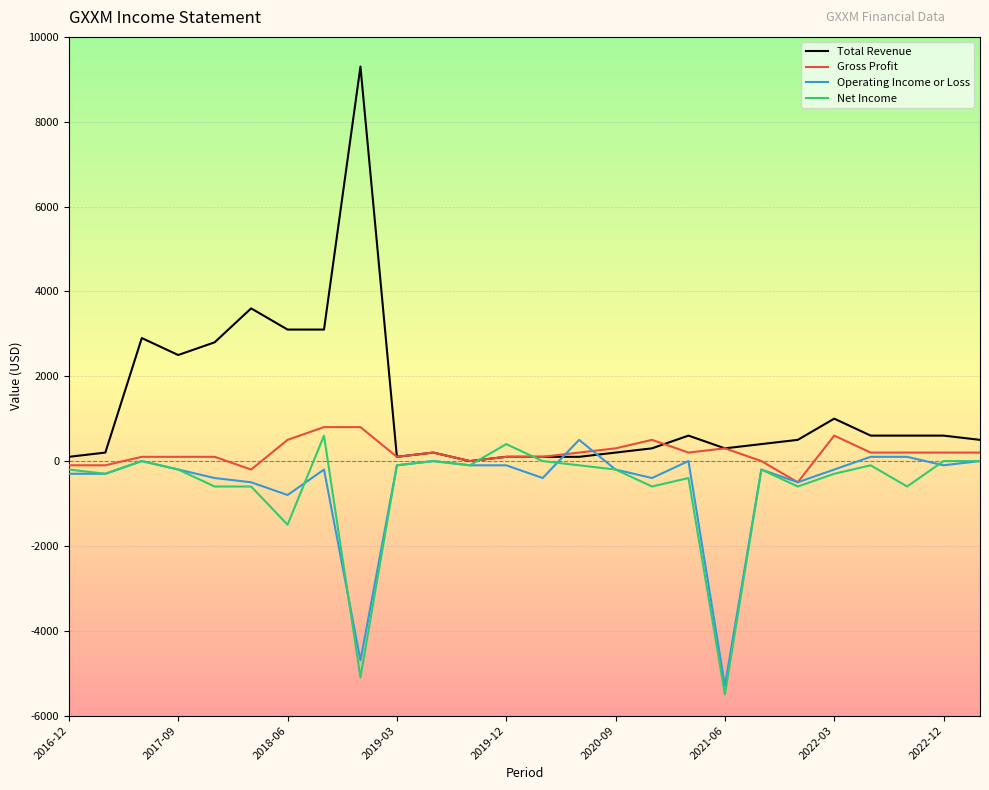

What is the smallest value displayed?

-5500